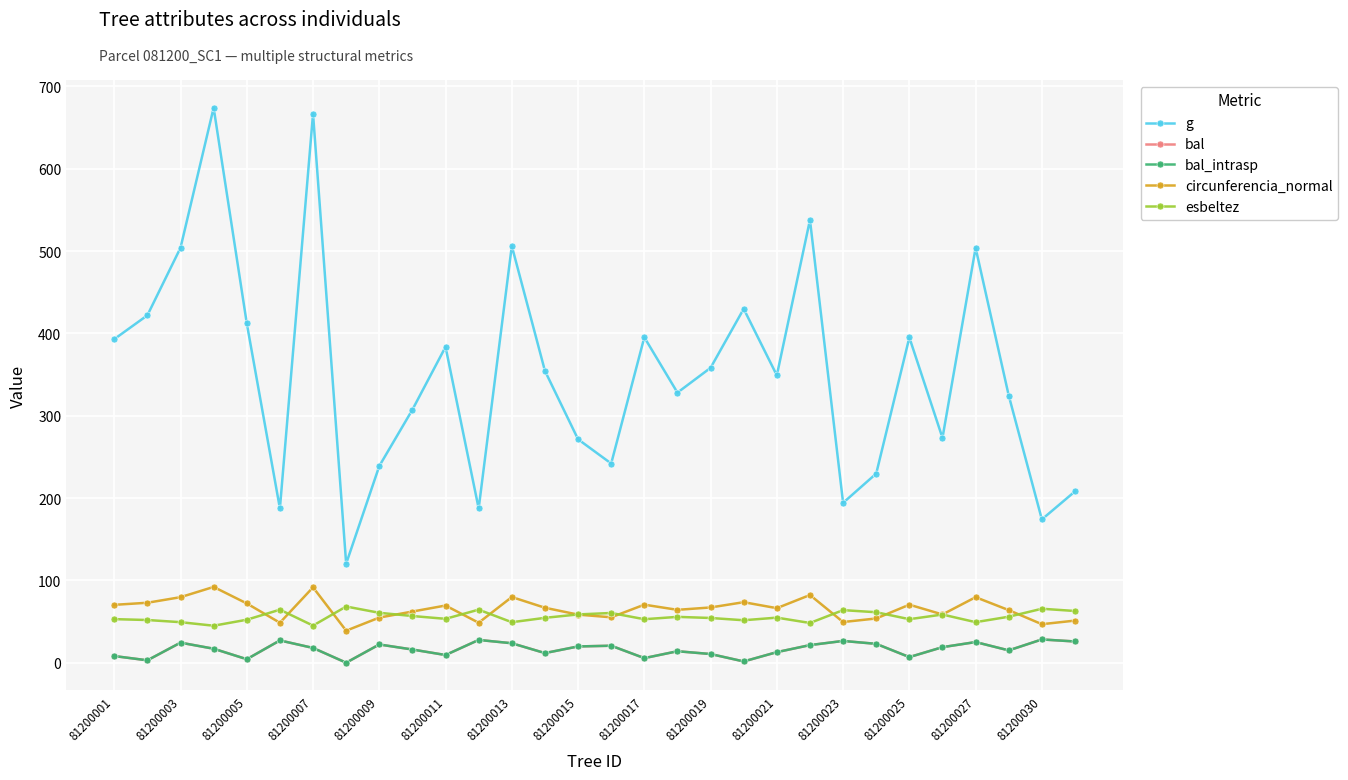

Does the chart have visible grid lines?

Yes